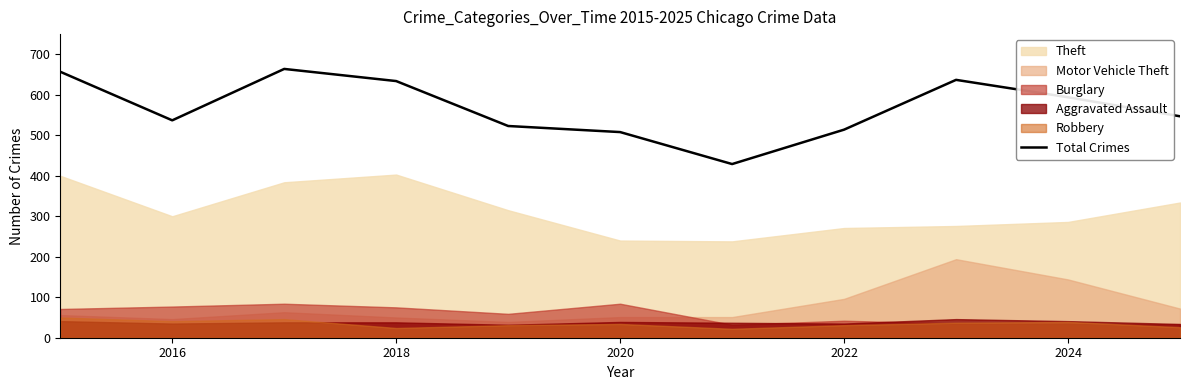

True or false: Total Crimes has a value of 215 at 2022.

False